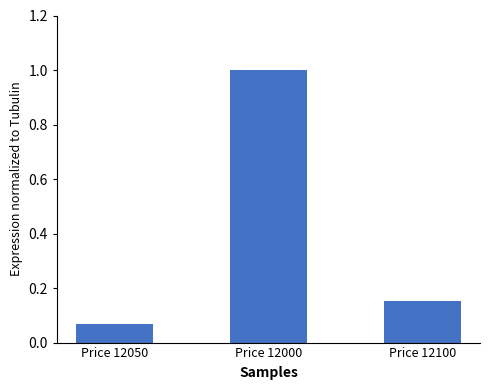

What is the label of the 2nd bar from the right?

Price 12000